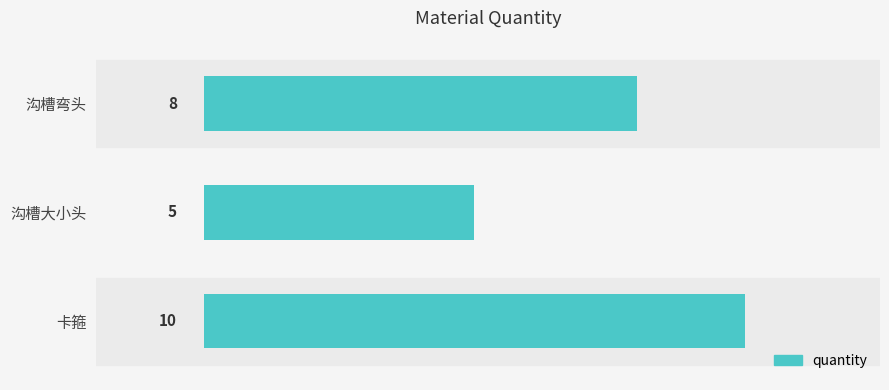

The value at 卡箍 is 10. True or false?

True